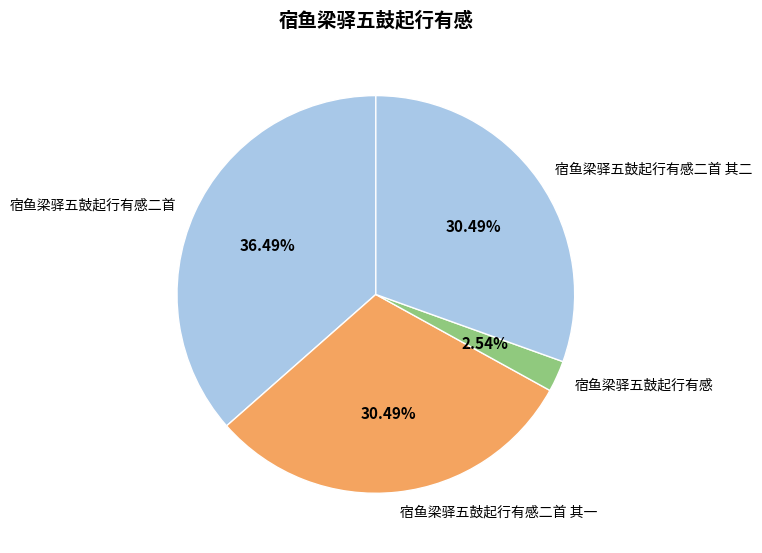

Do 宿鱼梁驿五鼓起行有感二首 and 宿鱼梁驿五鼓起行有感二首 其二 together represent more than half of the pie?

Yes